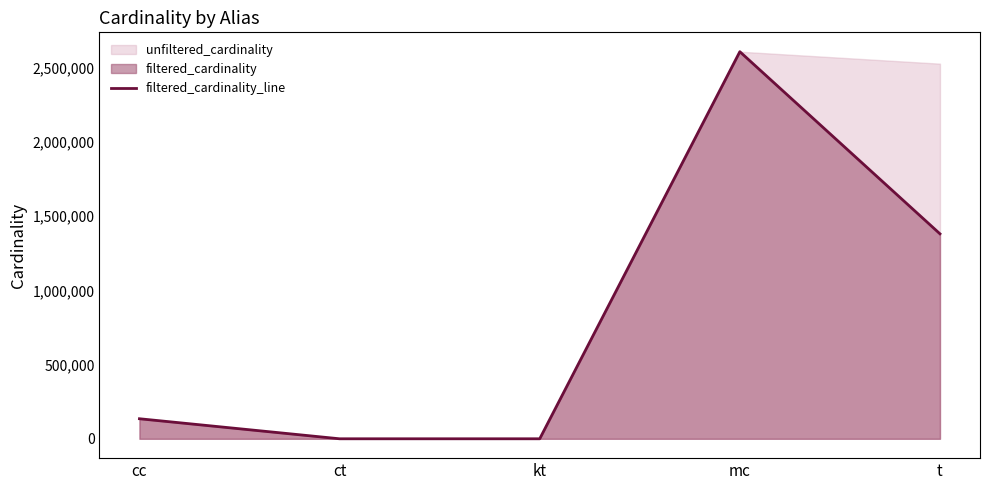

How many lines are shown in the chart?

1